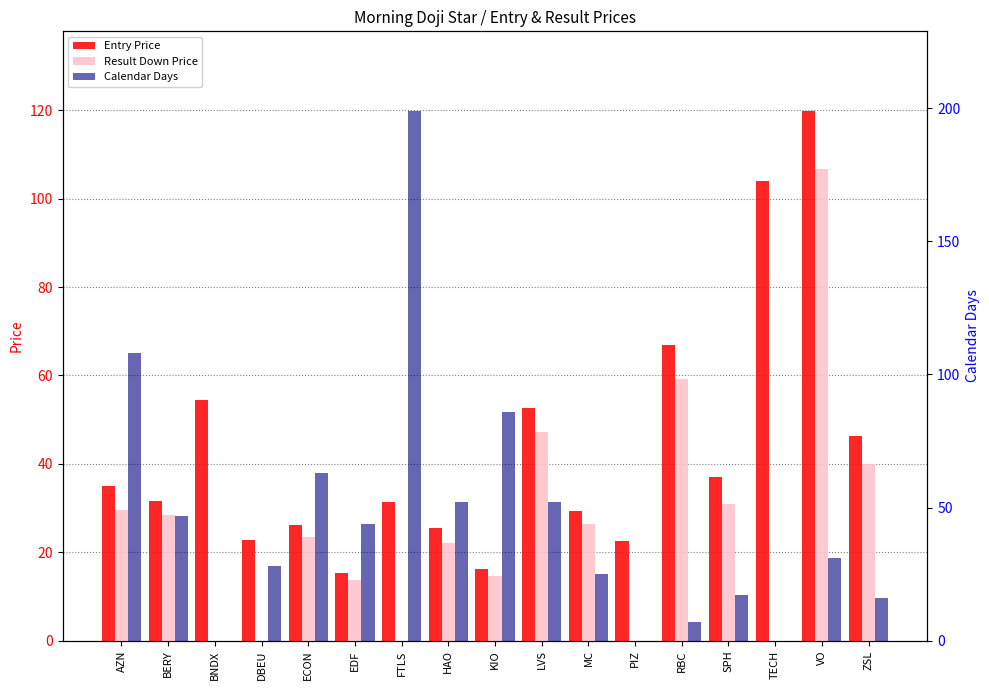

What is the greatest value displayed?

199.0